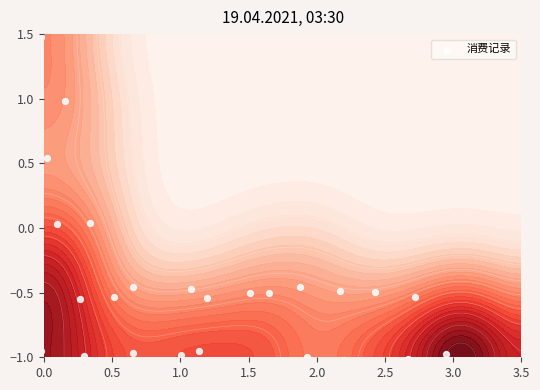

How many values are below zero?

25